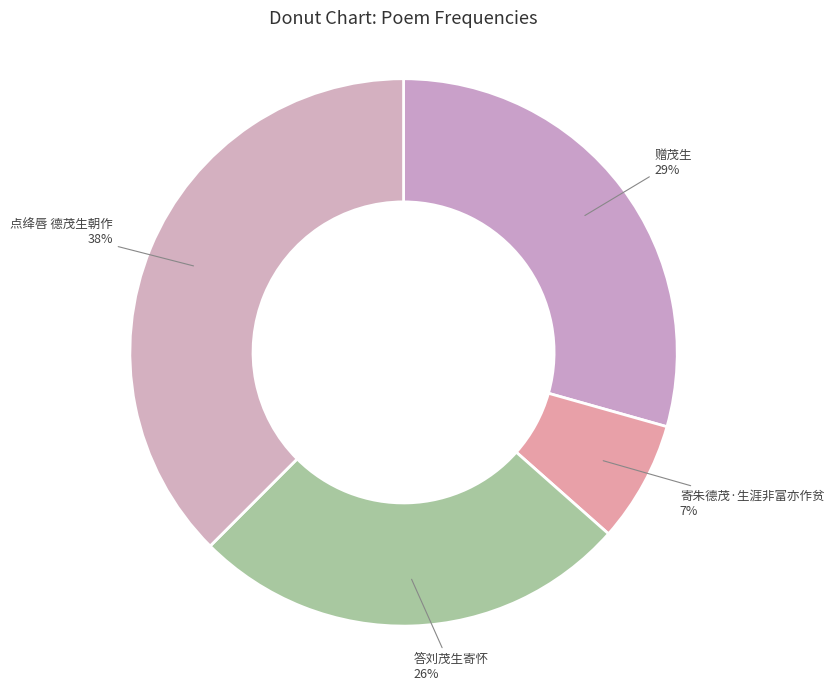

How many slices are in this pie chart?

4